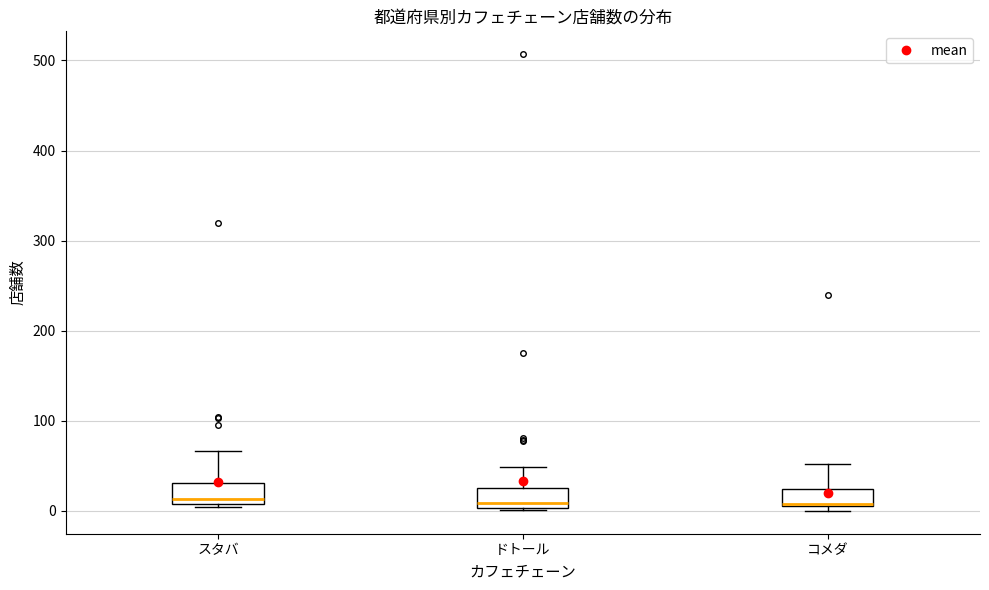

Reading left to right, transcribe this box plot: for each box, give where its median line is, the range the box spans, and where its two whiskers end, as read against the y-axis. The values are not printed on the chart, so give them approximately, as read against the axis.

スタバ: median 10 (just above the box's lower edge), box 10 to 30, whiskers 0 to 70
ドトール: median 10, box 0 to 30, whiskers 0 to 50
コメダ: median 10, box 10 to 20, whiskers 0 to 50